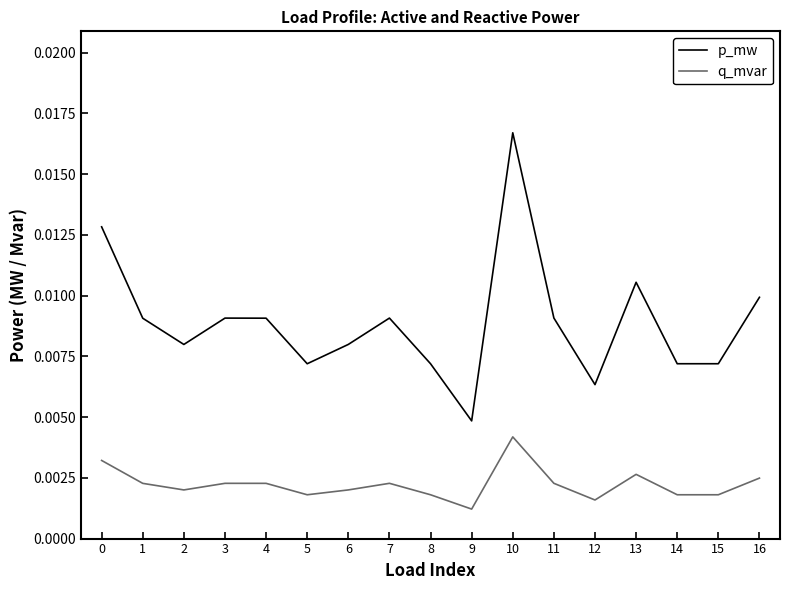

True or false: p_mw and q_mvar cross at least once.

False